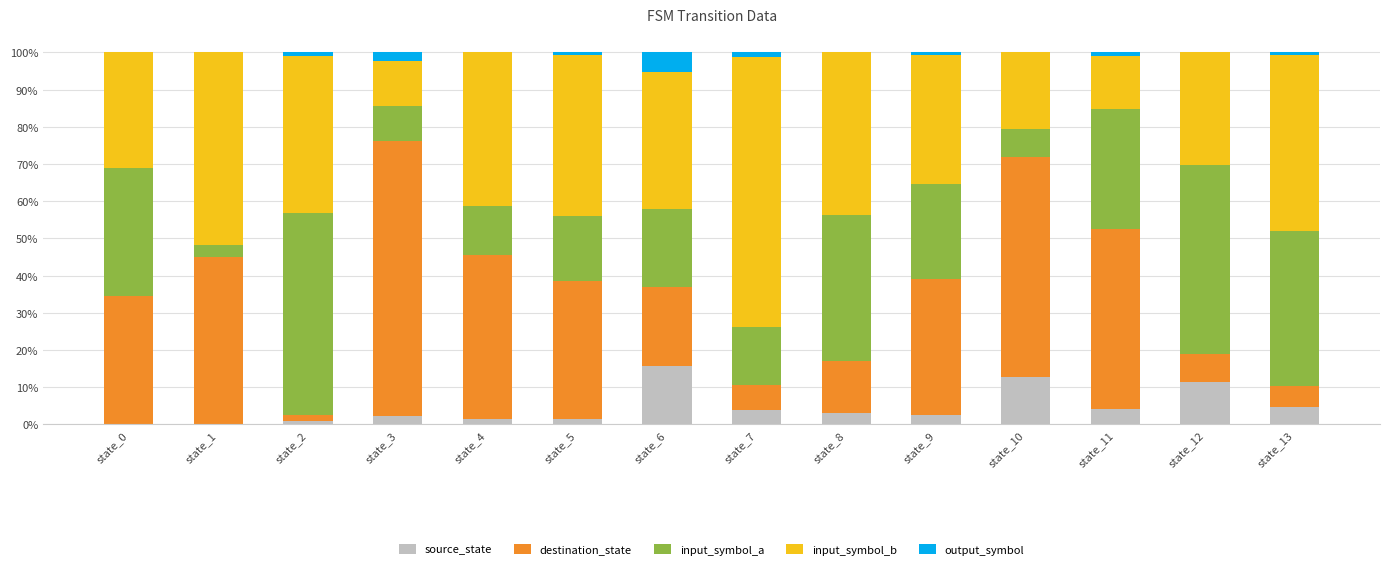

The value of source_state at state_6 is 15.8. True or false?

True